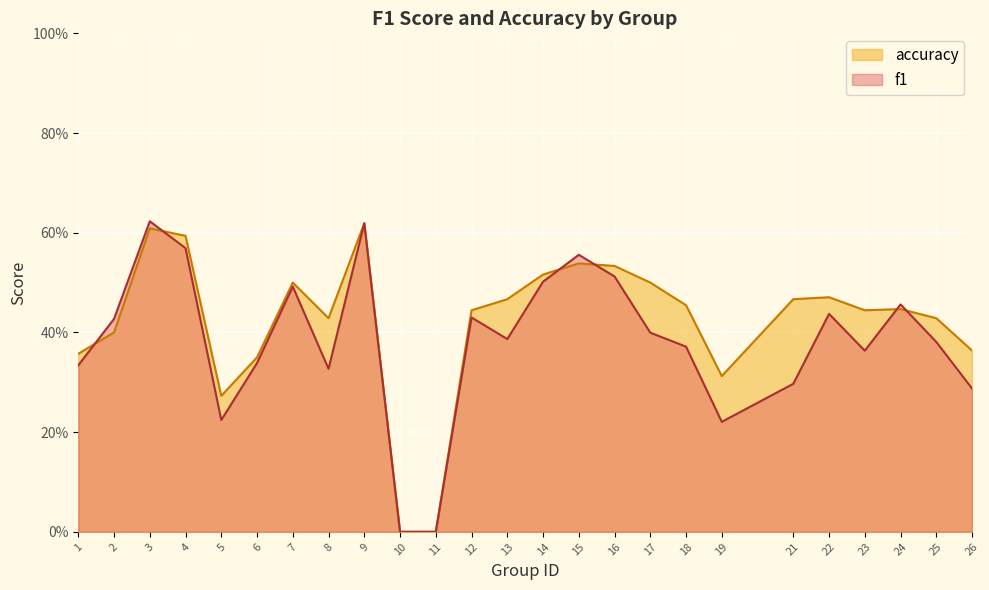

In f1, how many points are higher than both neighbors (excluding endpoints)?

7